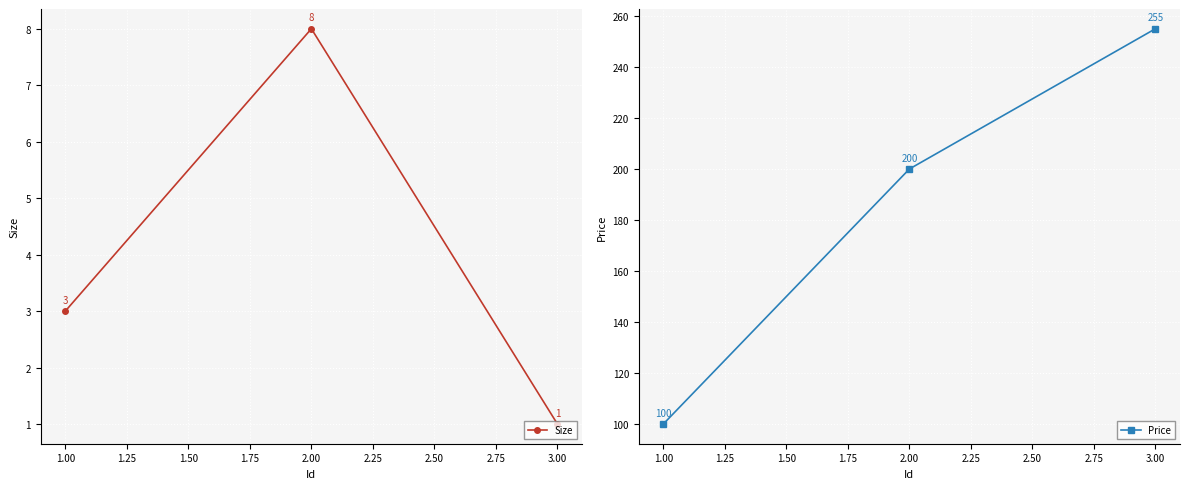

Rank the series by their average value, from highest to lowest.

Price, Size